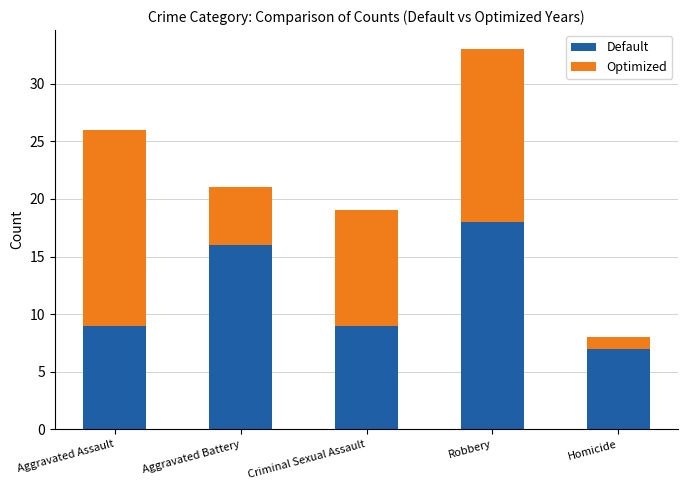

The value of Default at Criminal Sexual Assault is 6. True or false?

False